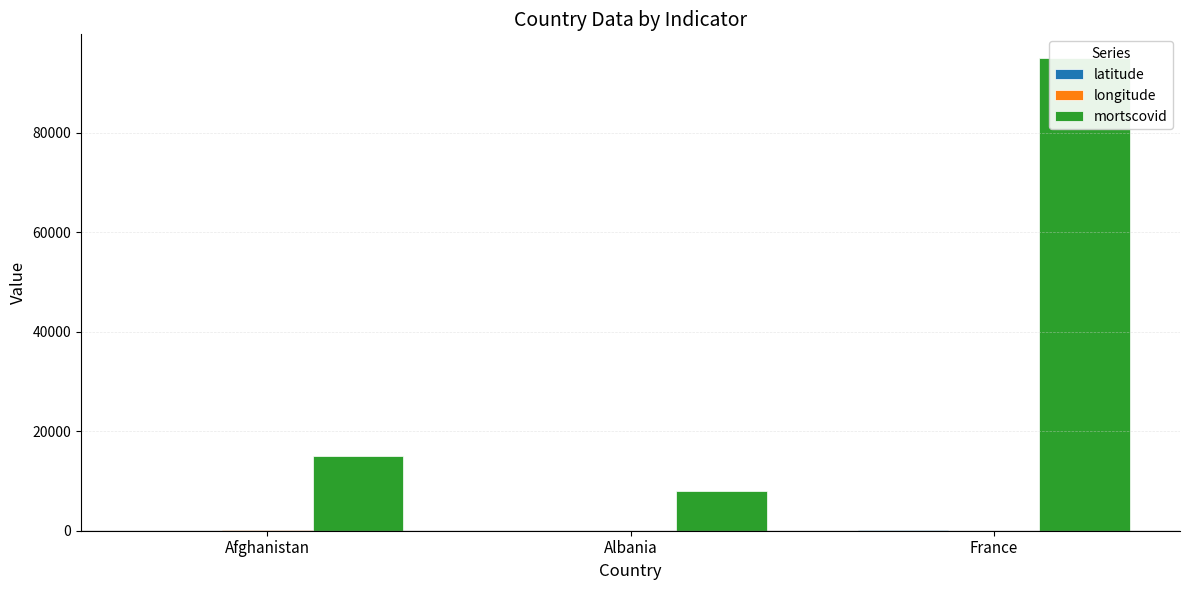

Rank the series by their maximum value, from highest to lowest.

mortscovid, longitude, latitude